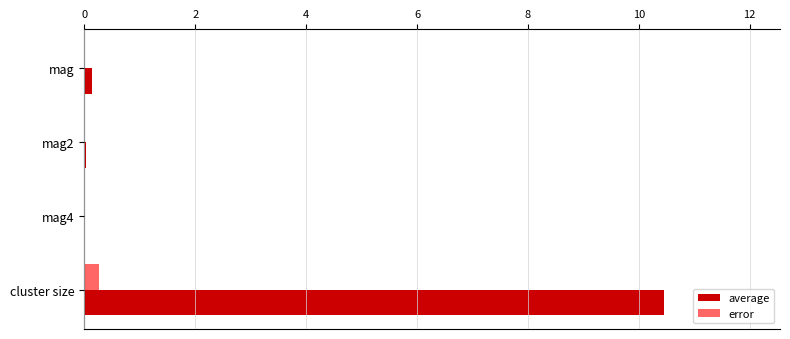

At which category is the sum across all series the highest?

cluster size